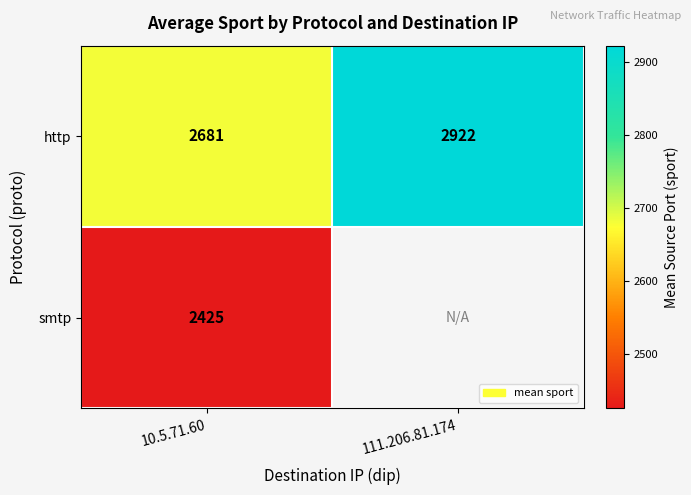

Count the number of data series in this chart.

2